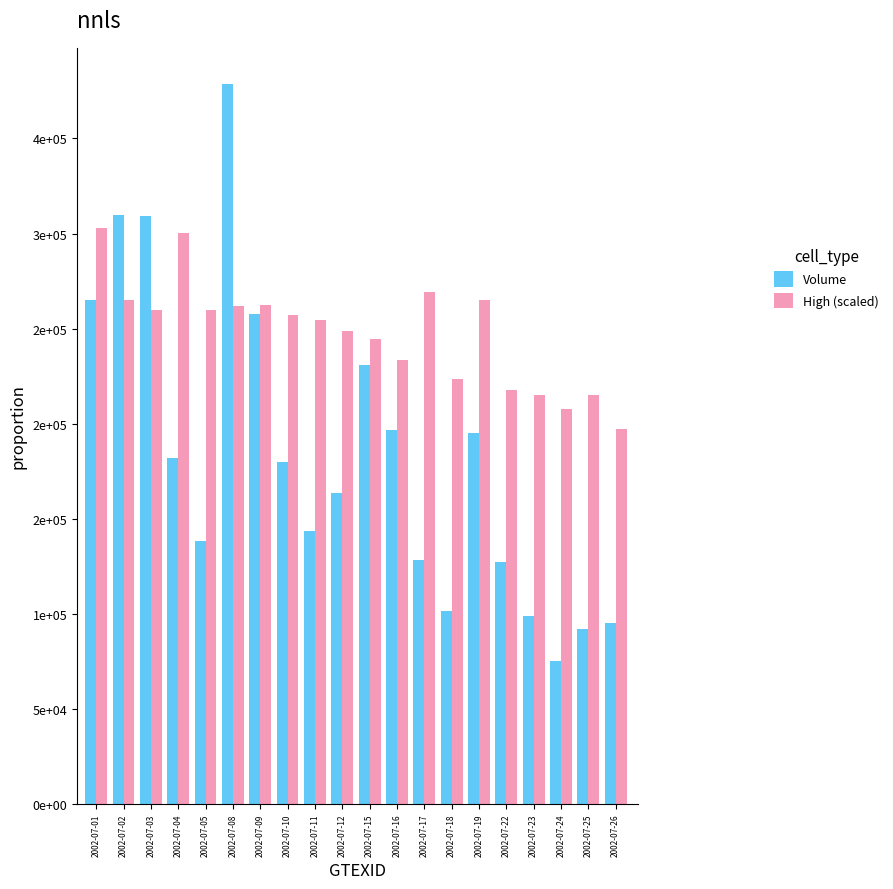

What are all the series names shown in the legend?

Volume, High (scaled)